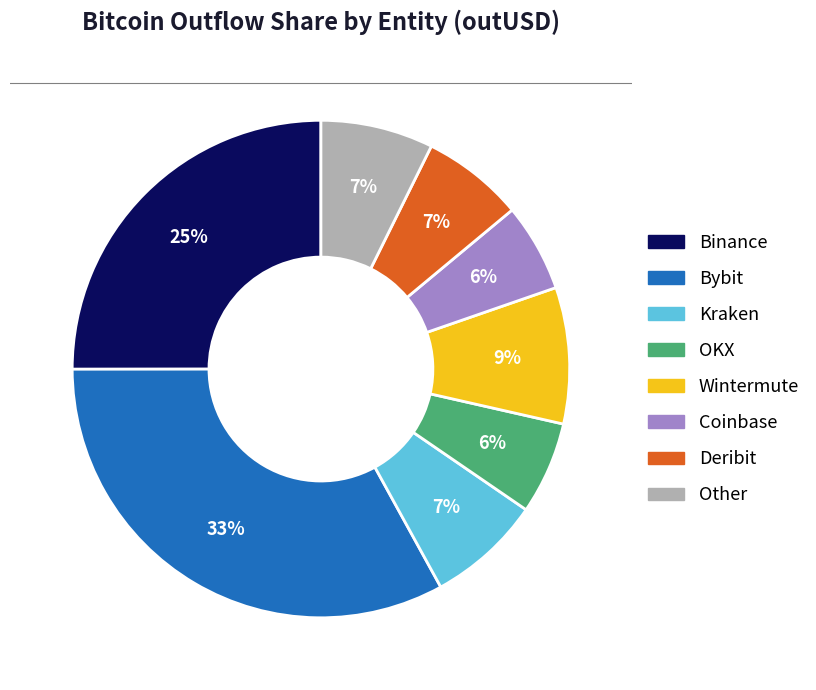

To the nearest percent, what is the average slice percentage?

12%